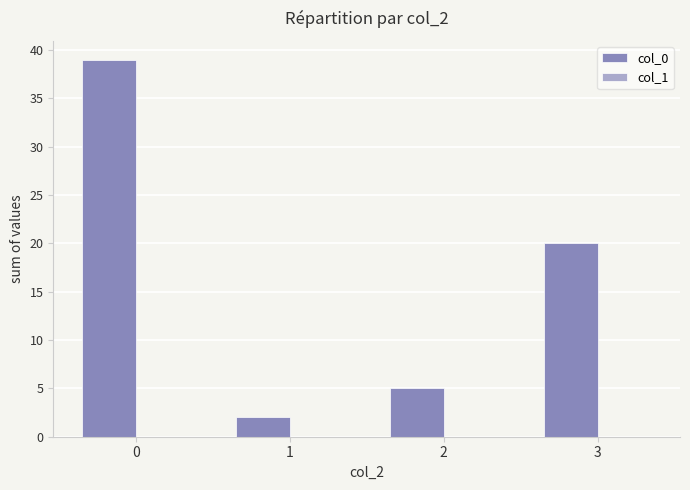

True or false: the data shows 53 at 0.

False